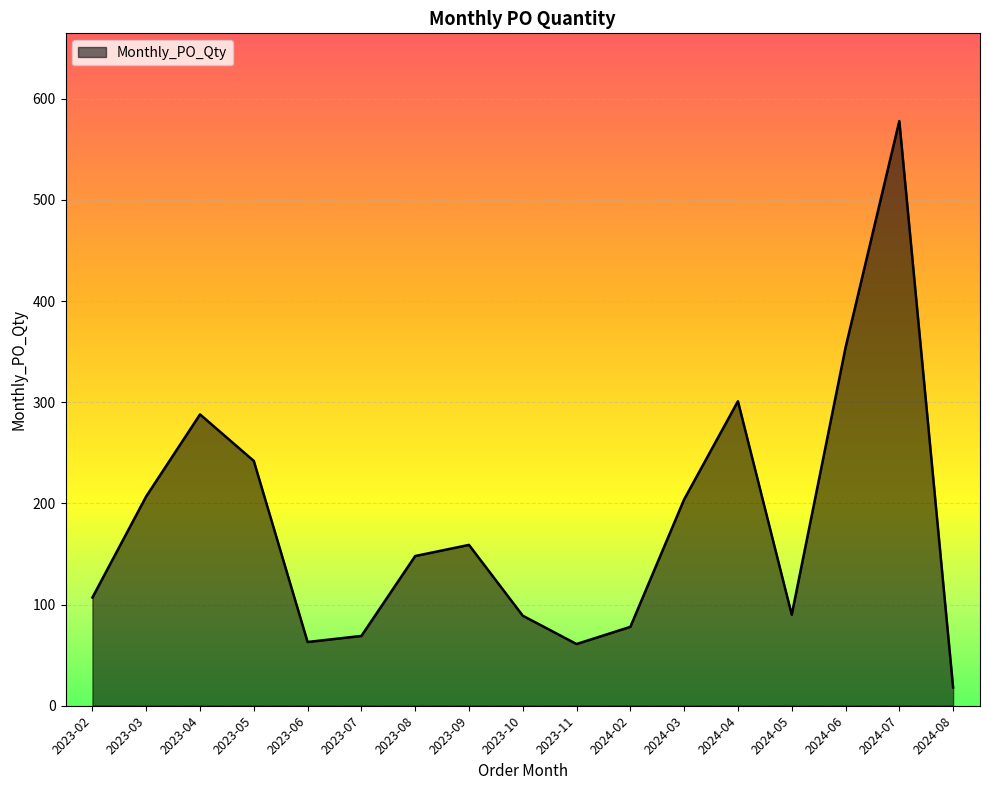

How many lines are shown in the chart?

1